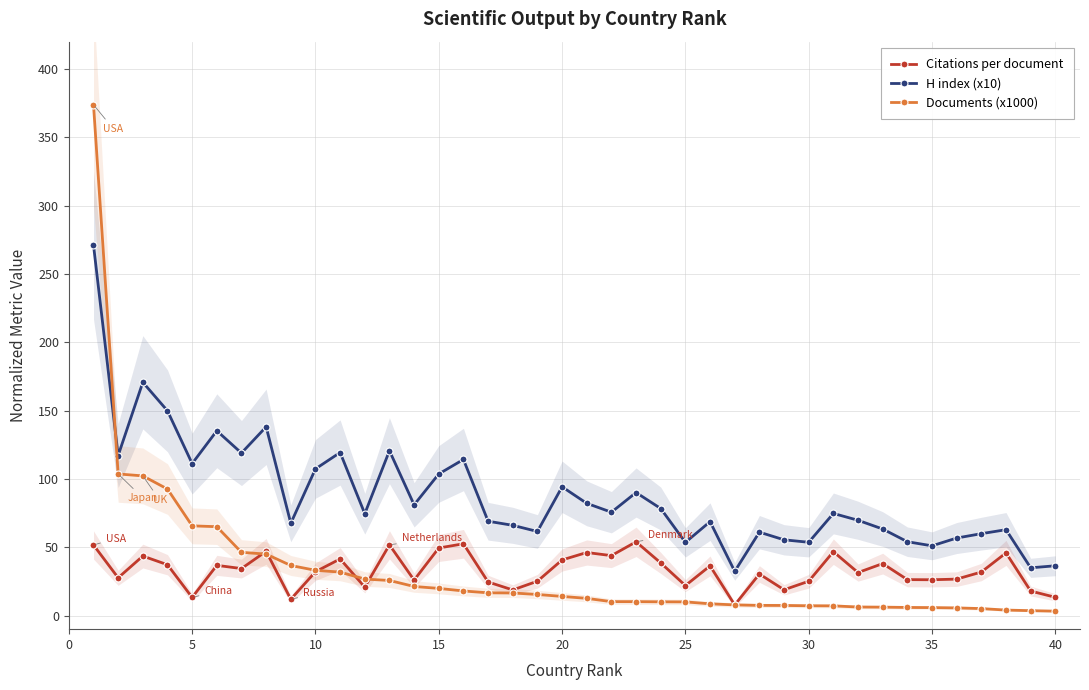

Which series ends up on top after the final intersection of Citations per document and Documents (x1000)?

Citations per document